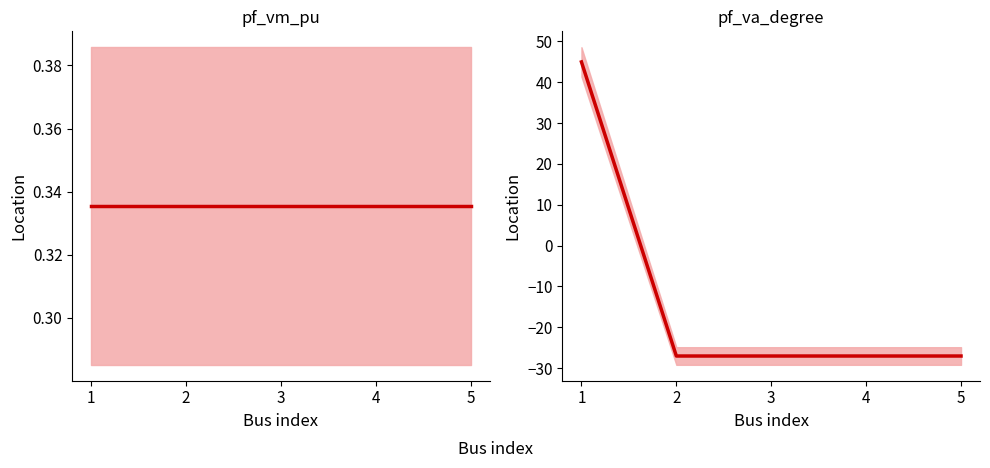

Which series has the largest range (max minus min)?

pf_va_degree